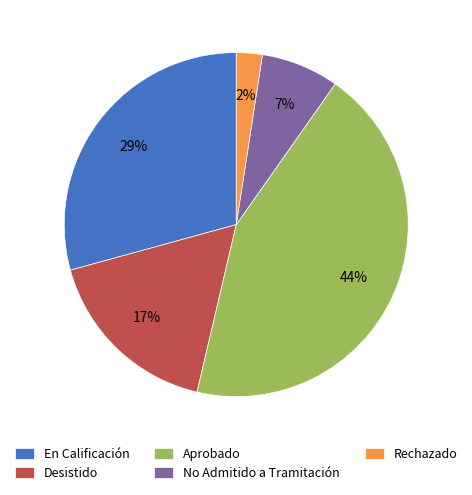

Which has a higher value, En Calificación or Desistido?

En Calificación